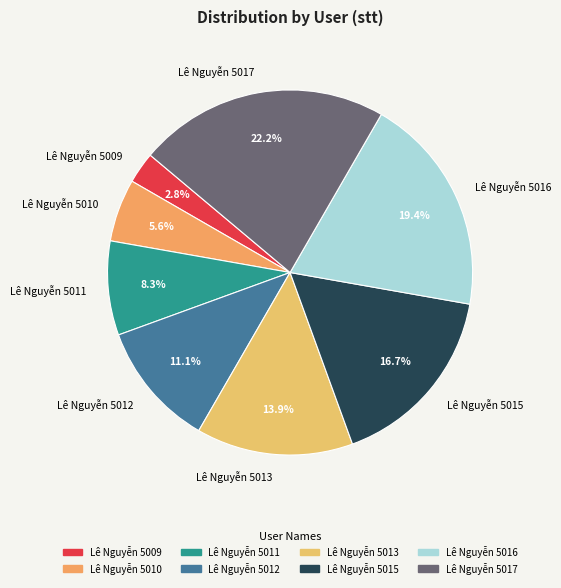

Is there a majority slice in this chart?

No